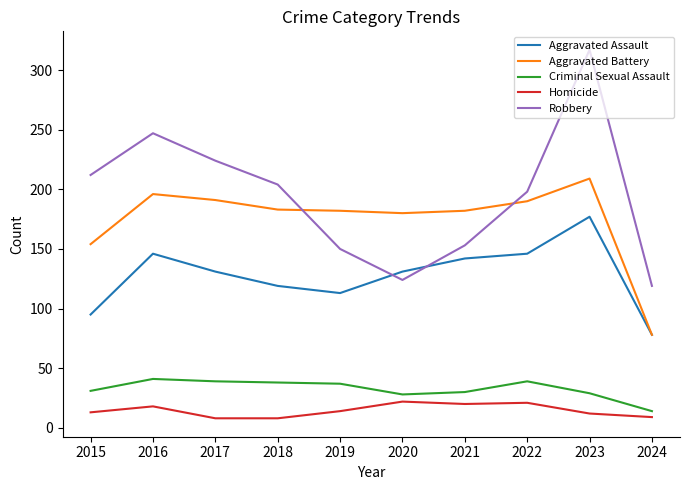

What is the minimum value for Aggravated Battery?

78